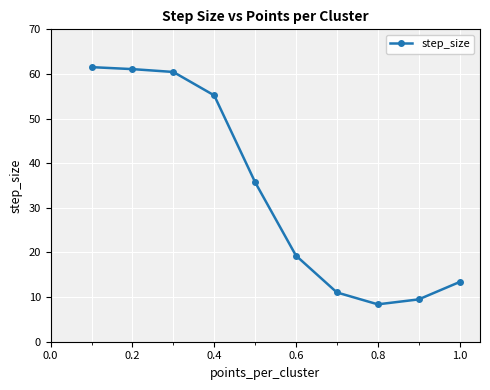

What is the difference between the second highest and second lowest values?

51.6